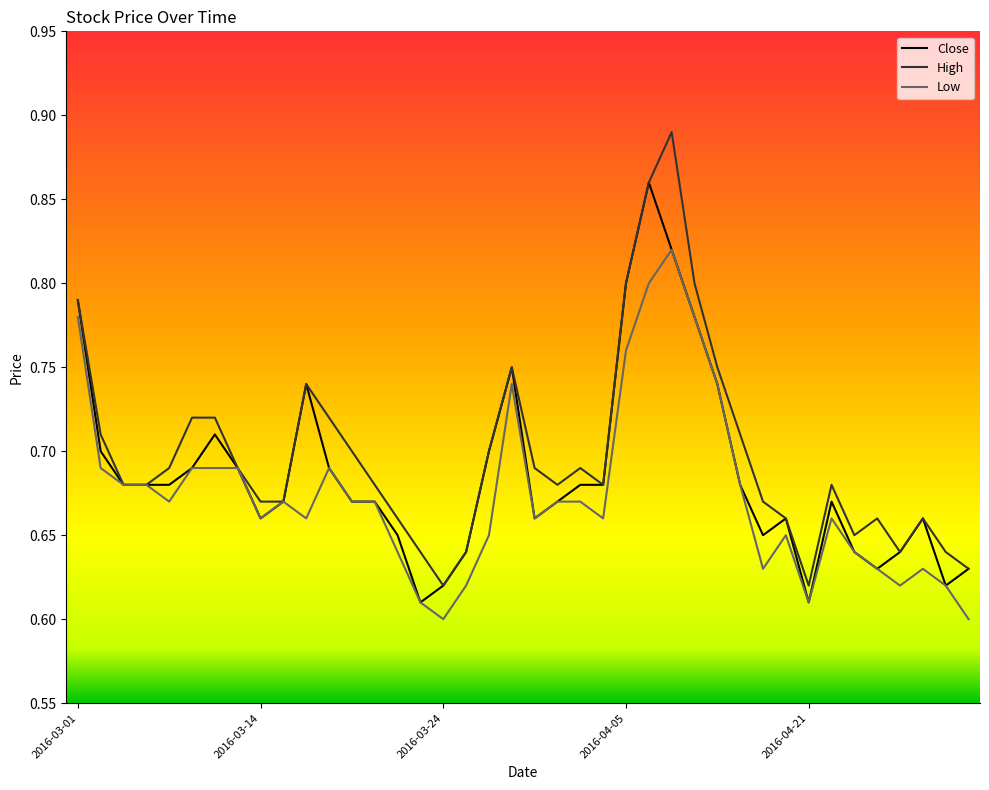

Rank the series by their maximum value, from lowest to highest.

Low, Close, High